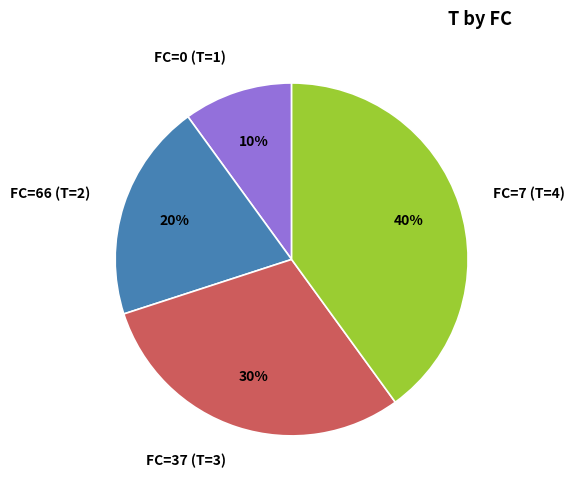

True or false: FC=0 accounts for 10% of the total.

True